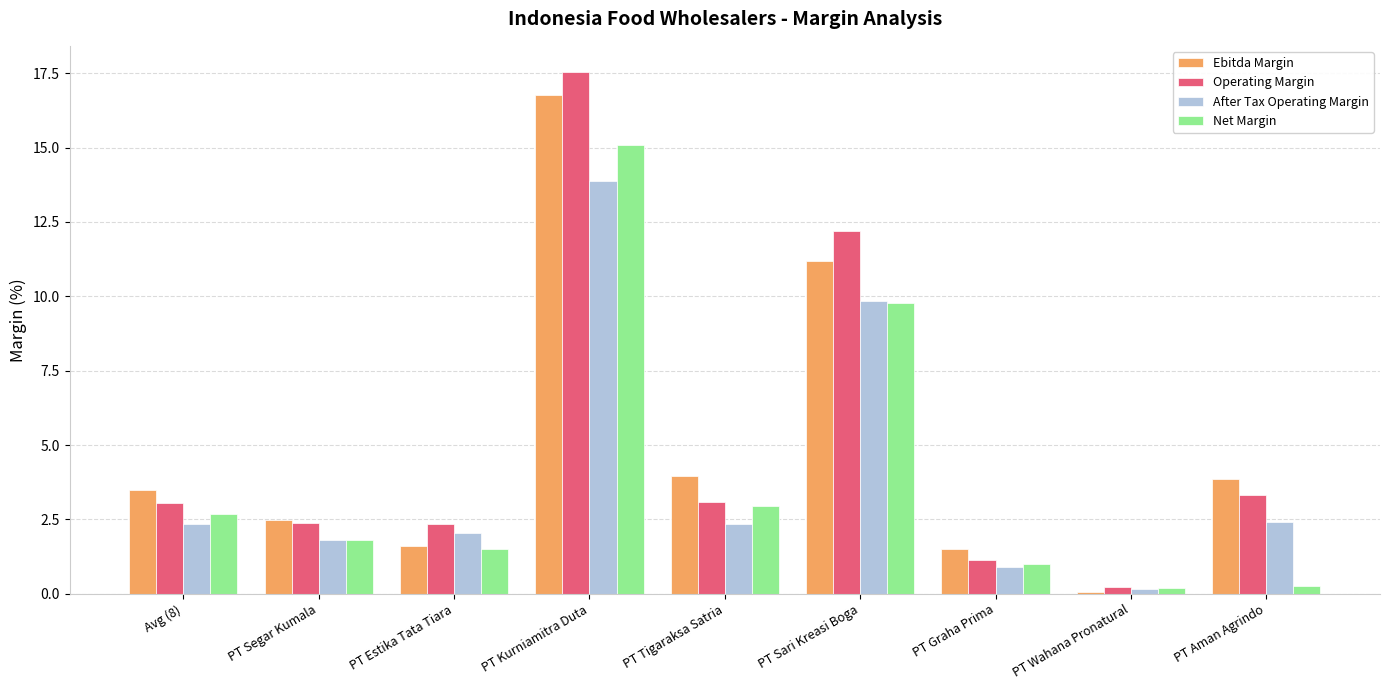

Where is After Tax Operating Margin nearest to the value 7?

PT Sari Kreasi Boga